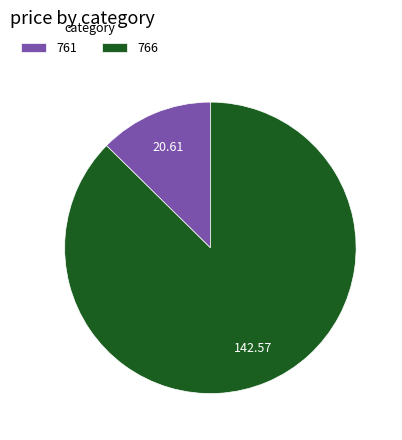

Between 761 and 766, which is larger?

766